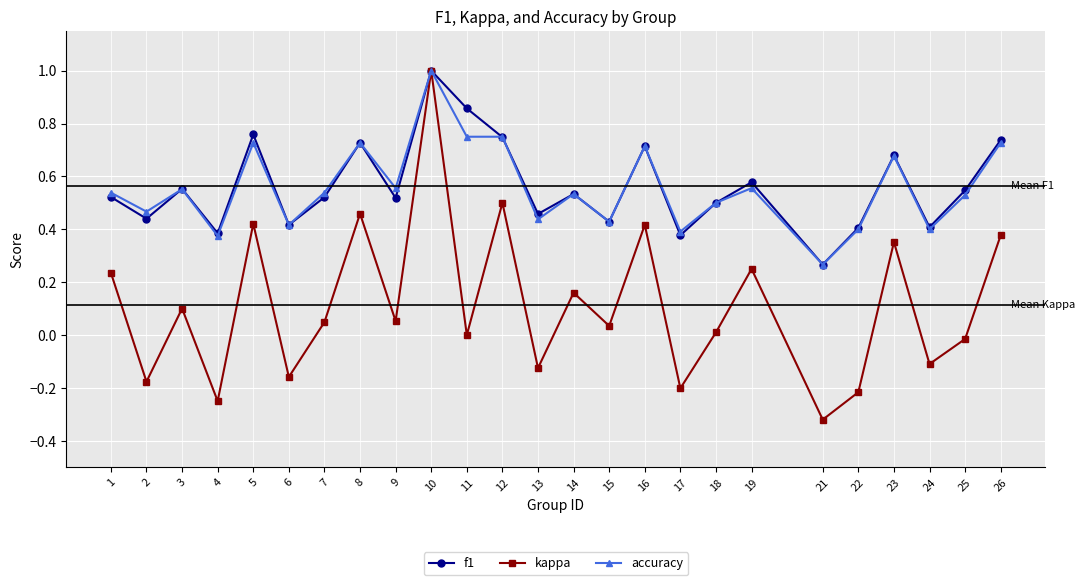

Between 8 and 17, which series saw the biggest shift?

kappa